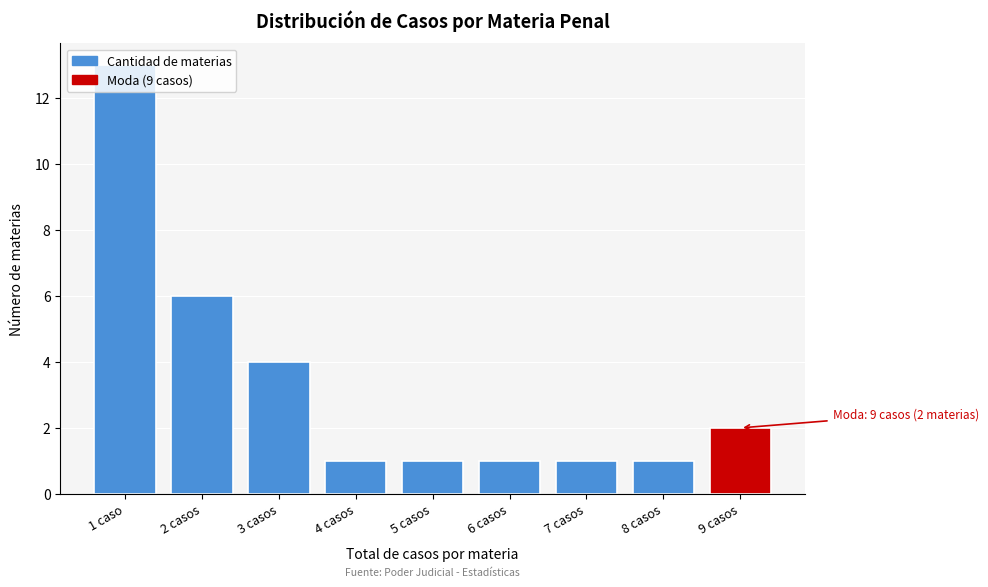

What is the greatest value displayed?

13